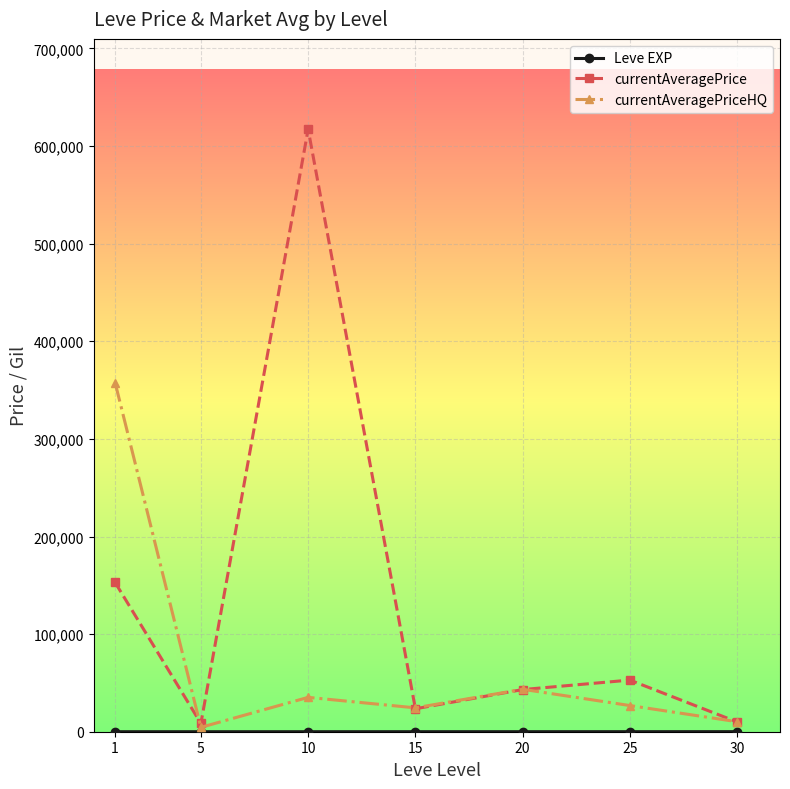

How many data points in currentAveragePrice are above 43175?

4